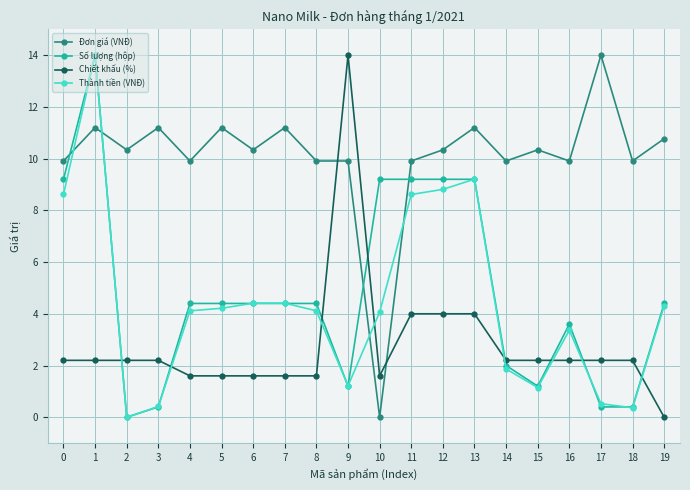

What is the sum of the Chiết khấu (%) values at 15 and 2?

4.4